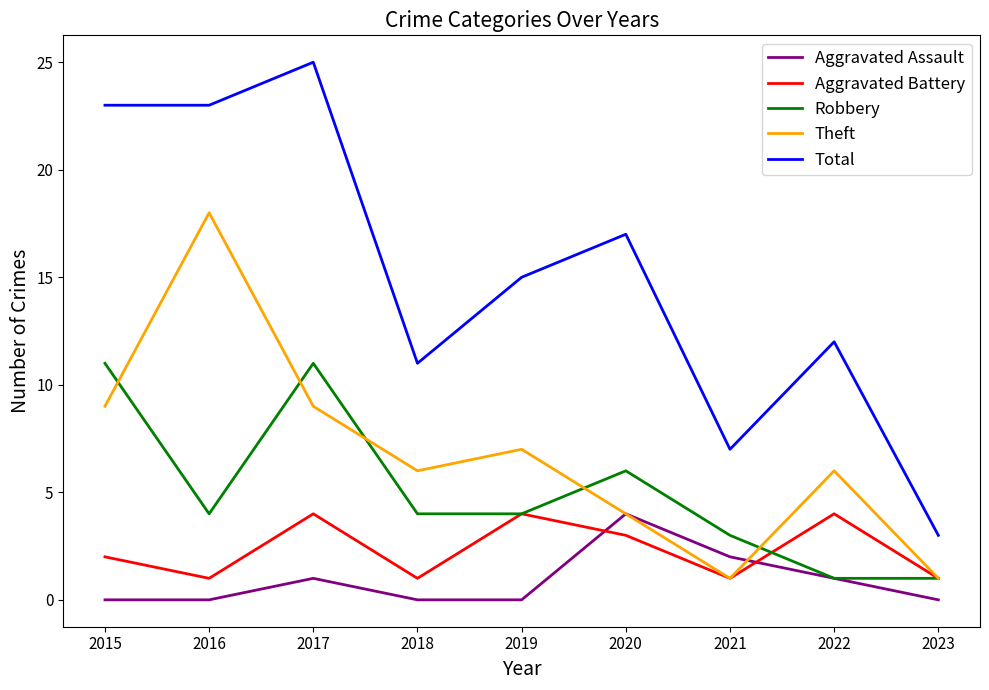

How many Aggravated Assault values are between 0 and 1?

7